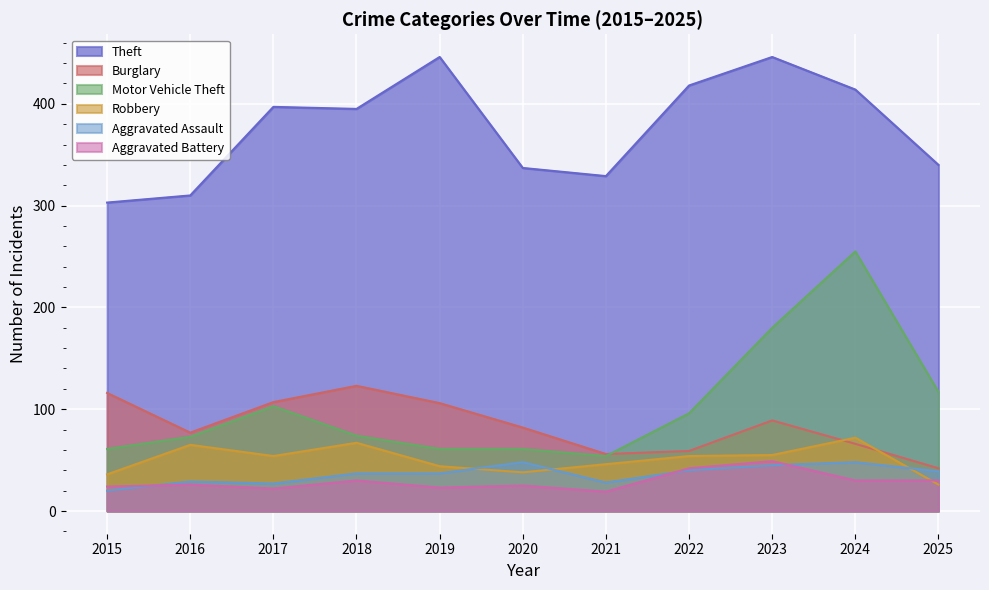

At which category does the chart reach its peak across all series?

2019